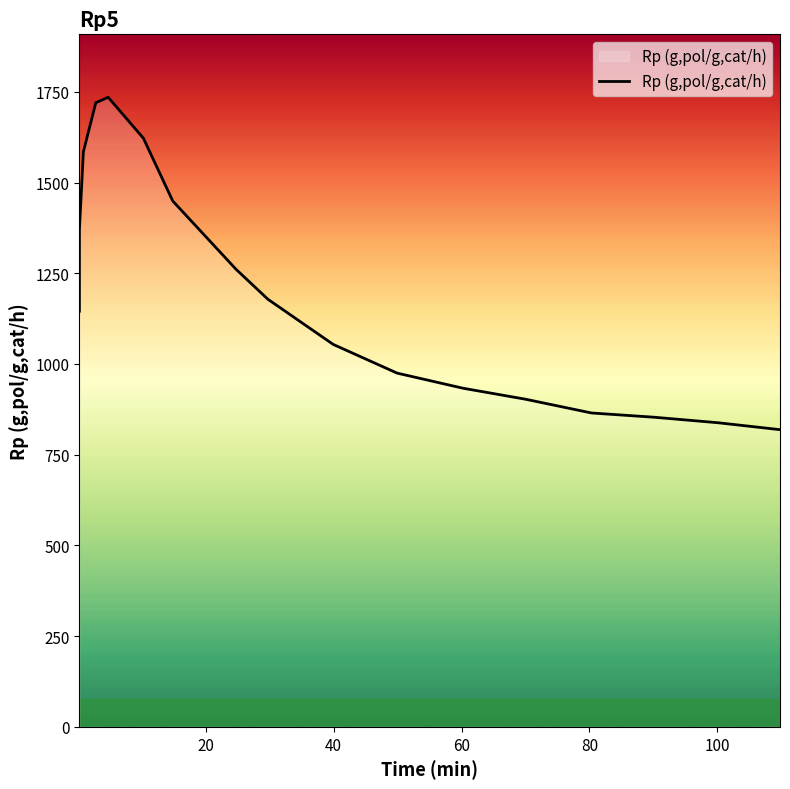

What is the difference between the maximum and minimum values?

915.8